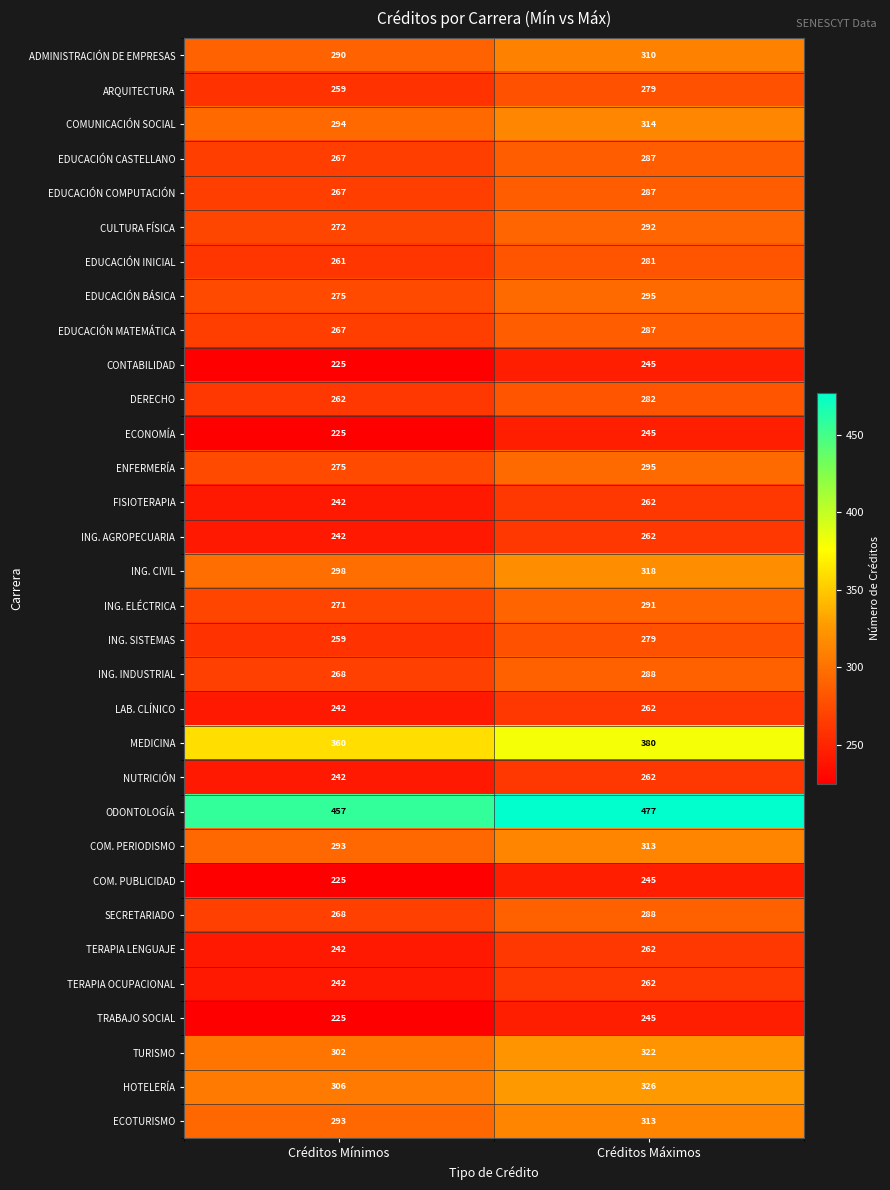

What is the average value of the EDUCACIÓN CASTELLANO series?

277